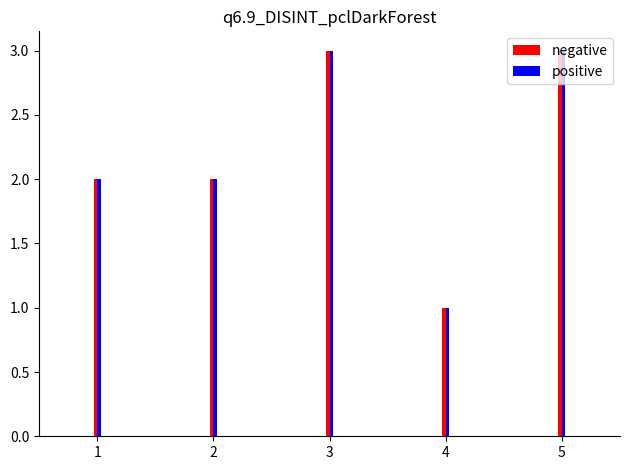

The negative series shows 3 at 5. True or false?

True